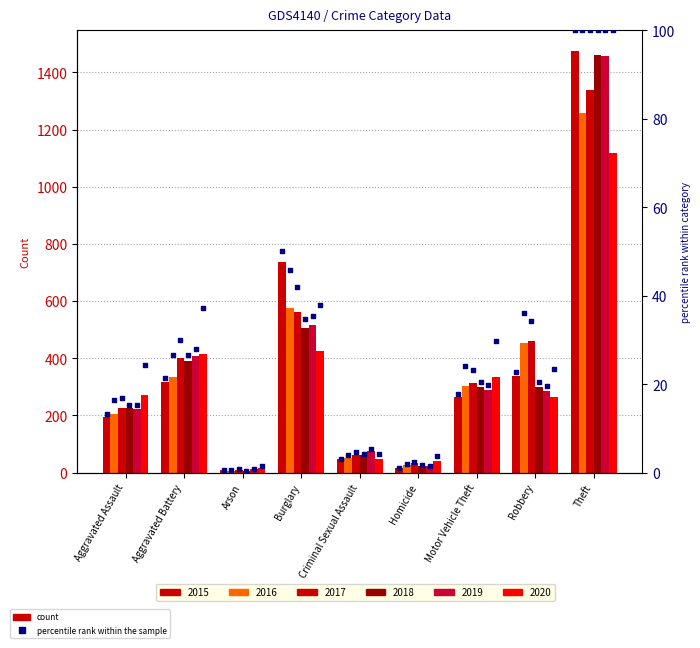

Which has a higher value, Arson or Aggravated Battery?

Aggravated Battery